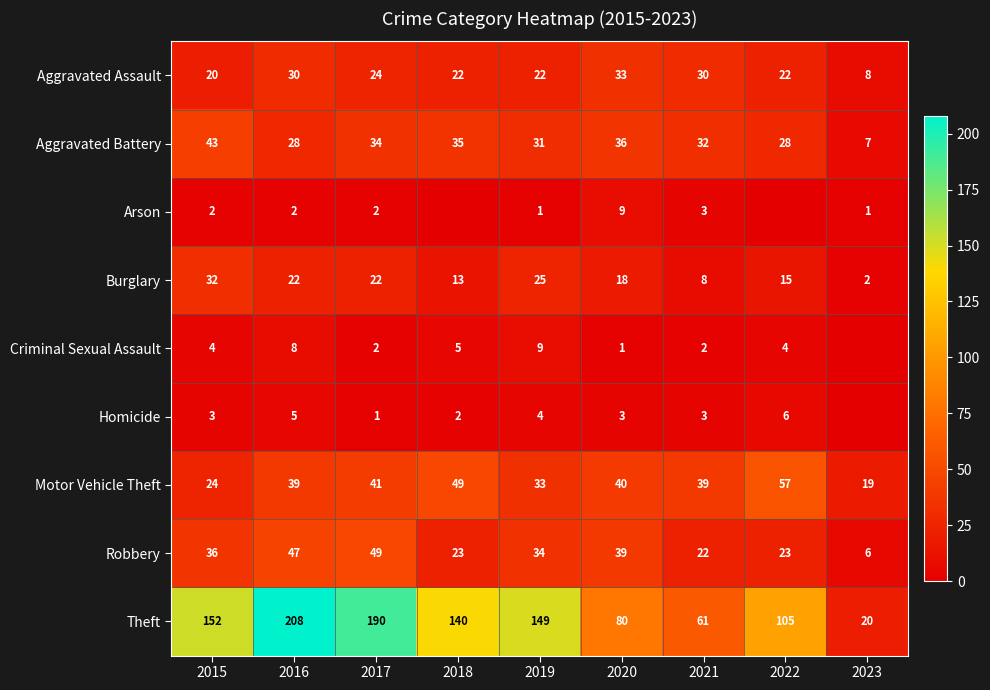

How many data points in Motor Vehicle Theft are less than 39?

3